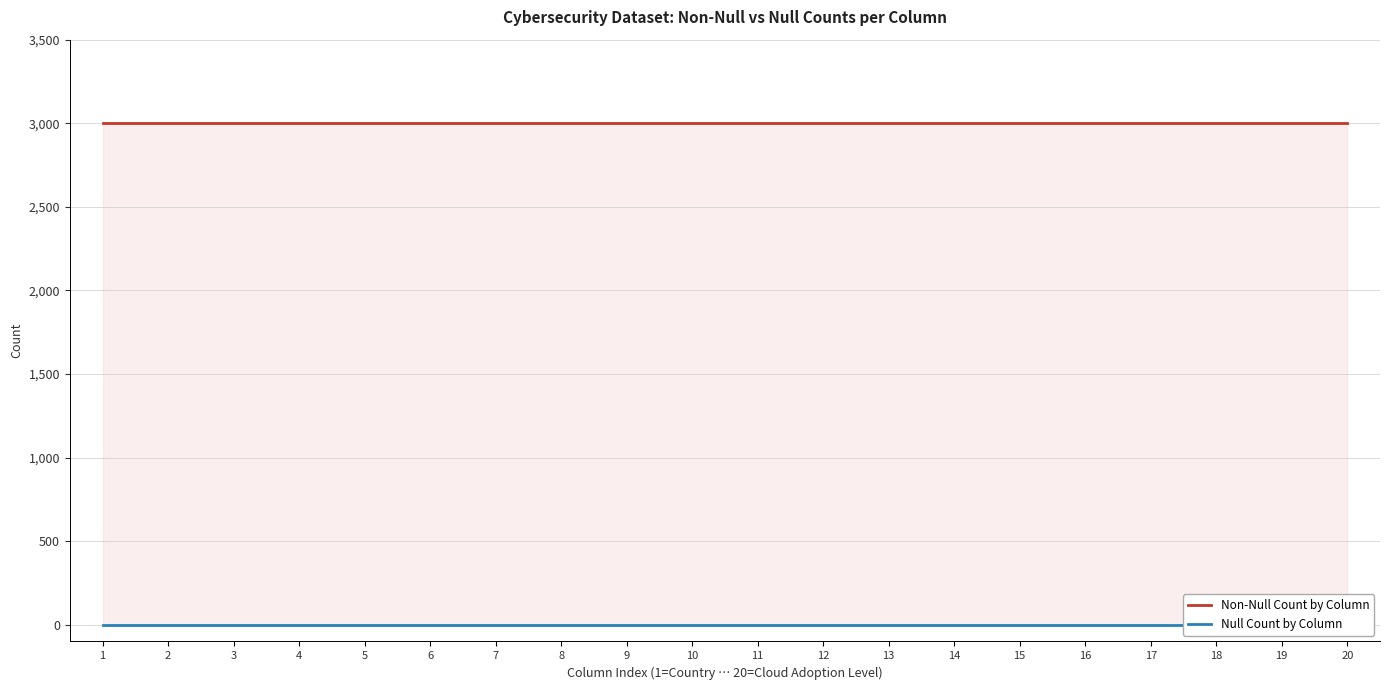

Does the chart display data point markers on the line(s)?

No